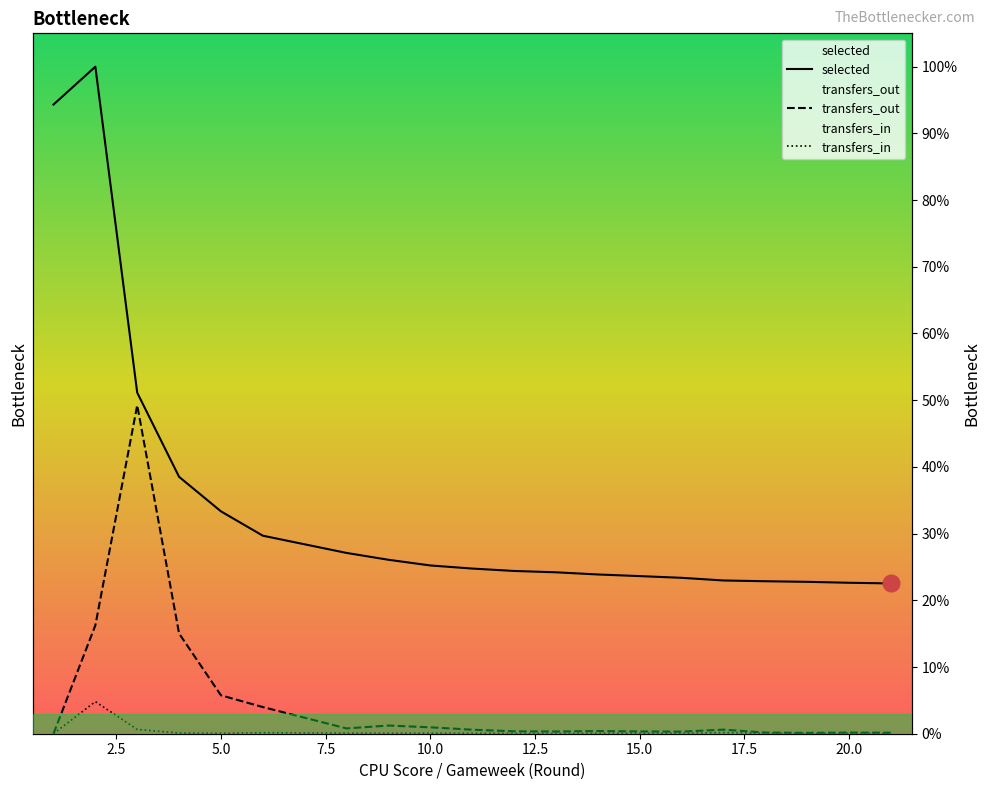

What is the sum of all transfers_in values?

6.6